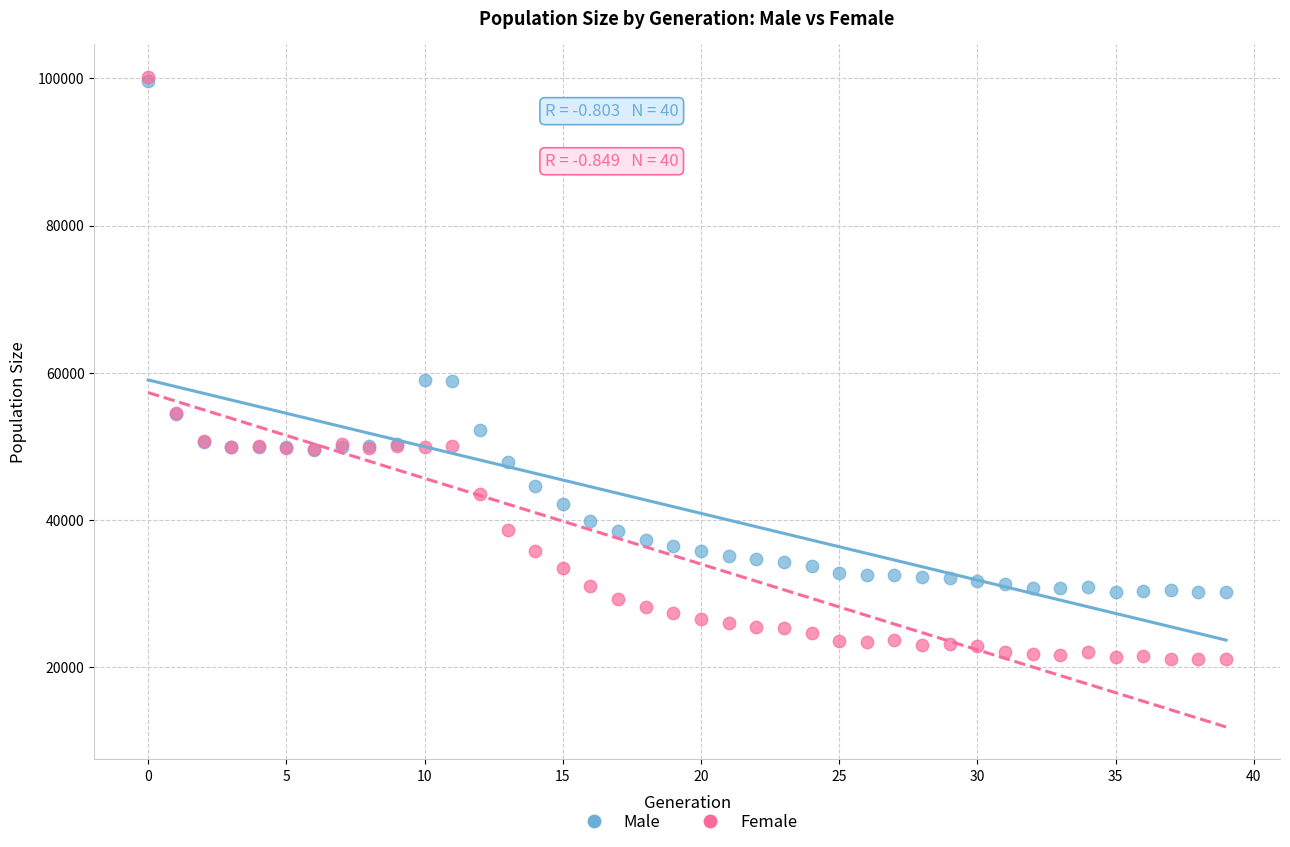

What are all the series names shown in the legend?

Male, Female